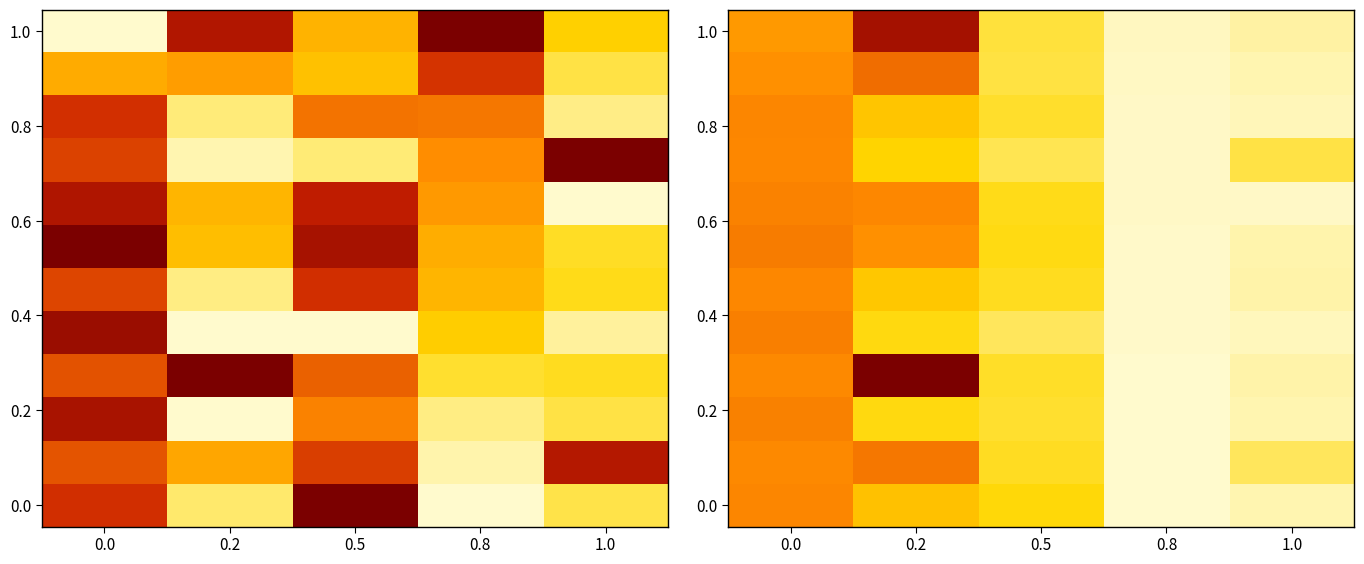

Which category has the highest value across all series?

0.2